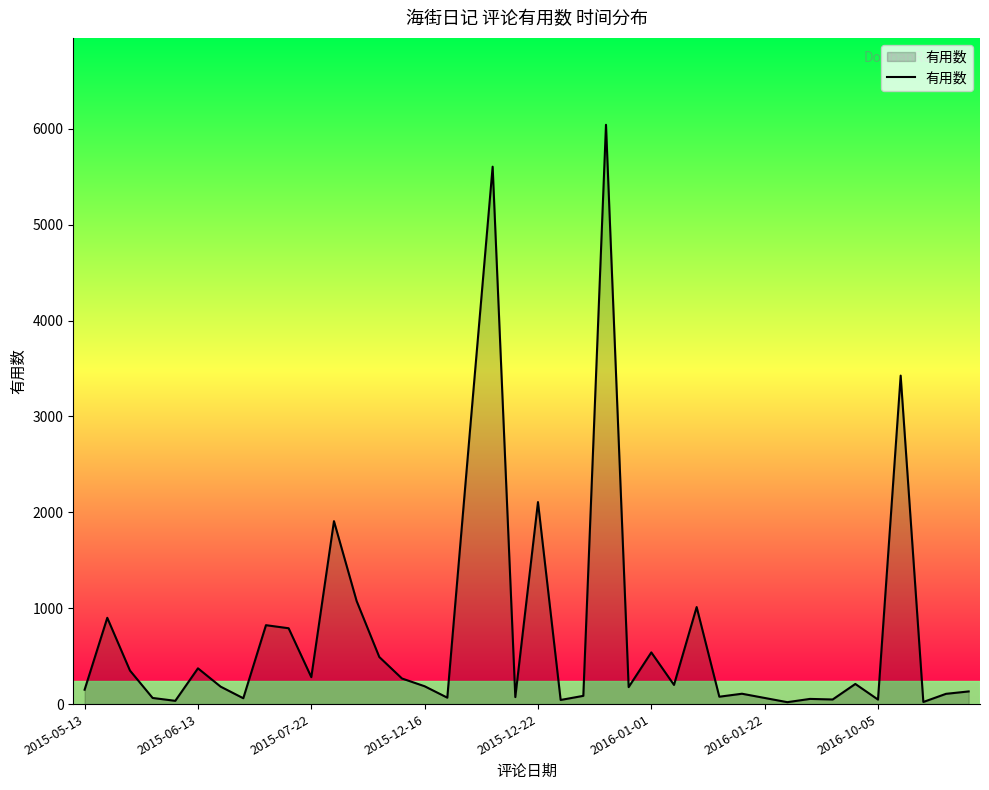

What is the maximum value shown in the chart?

6042